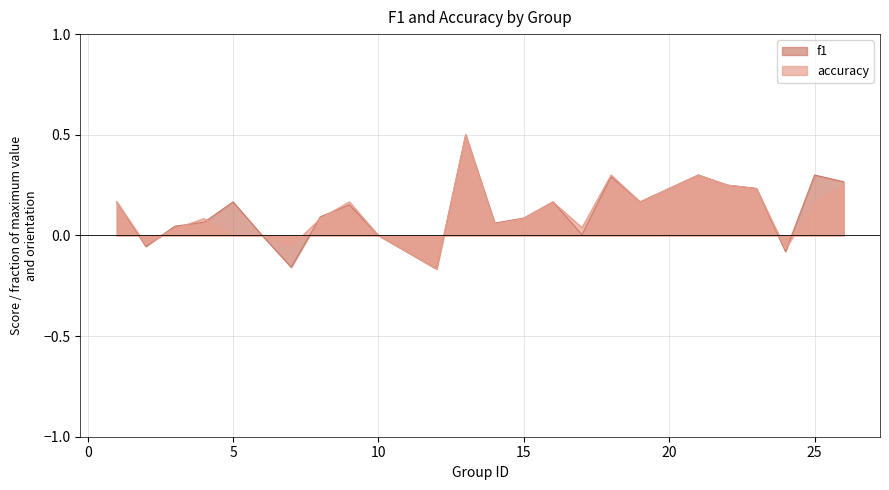

At which category does accuracy reach its first local valley?

2